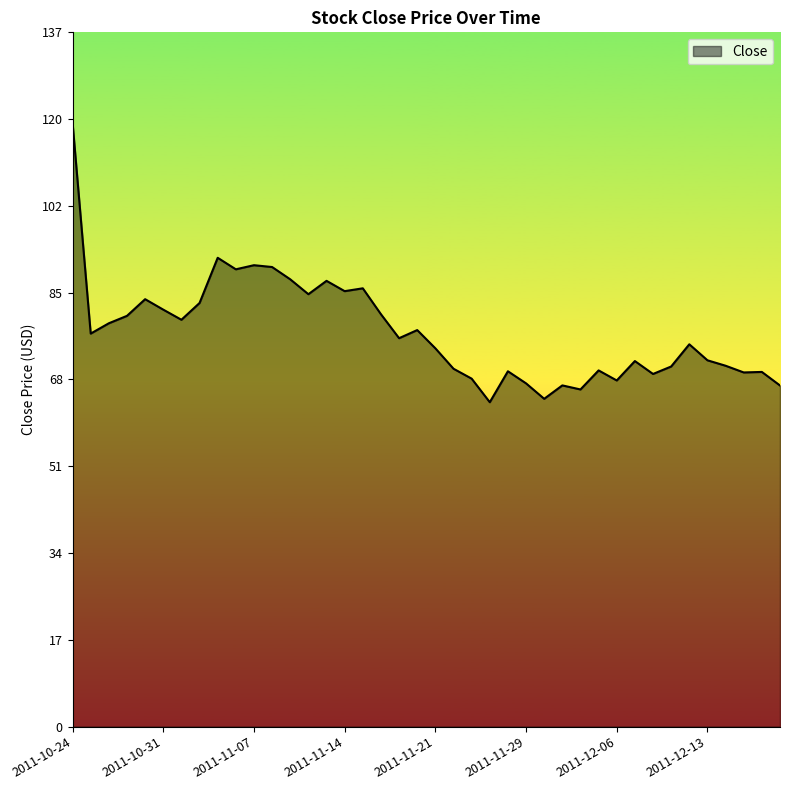

What is the smallest value displayed?

63.9